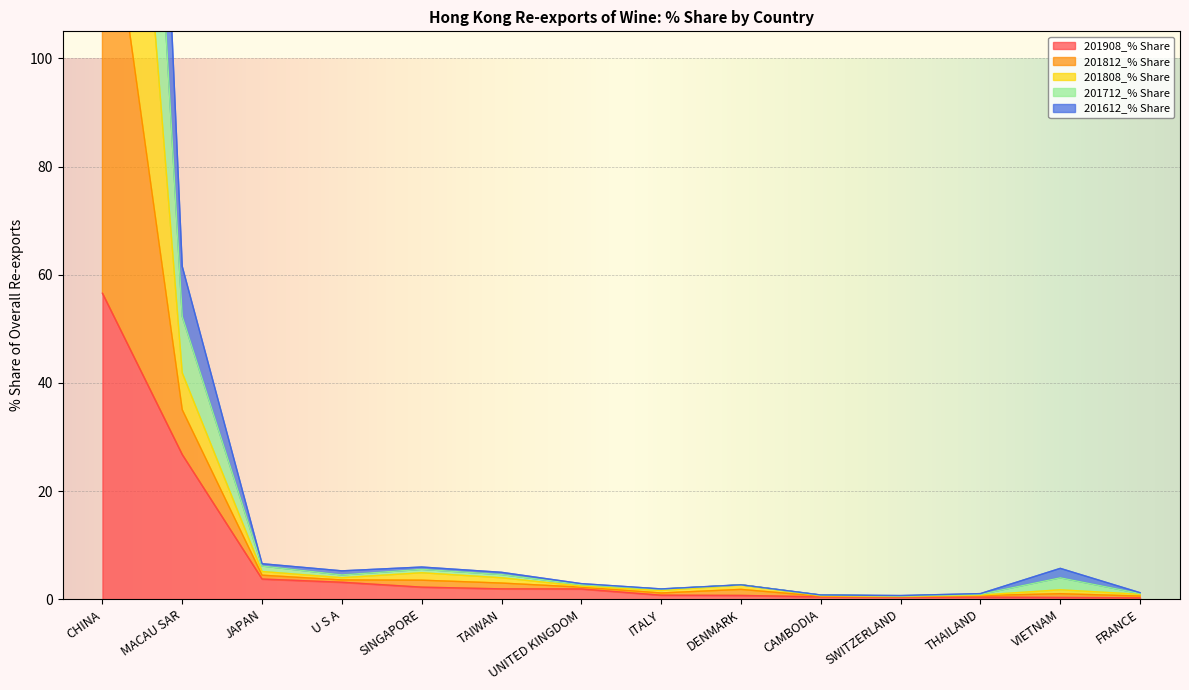

What is the lowest value of the 201712_% Share series?

0.6